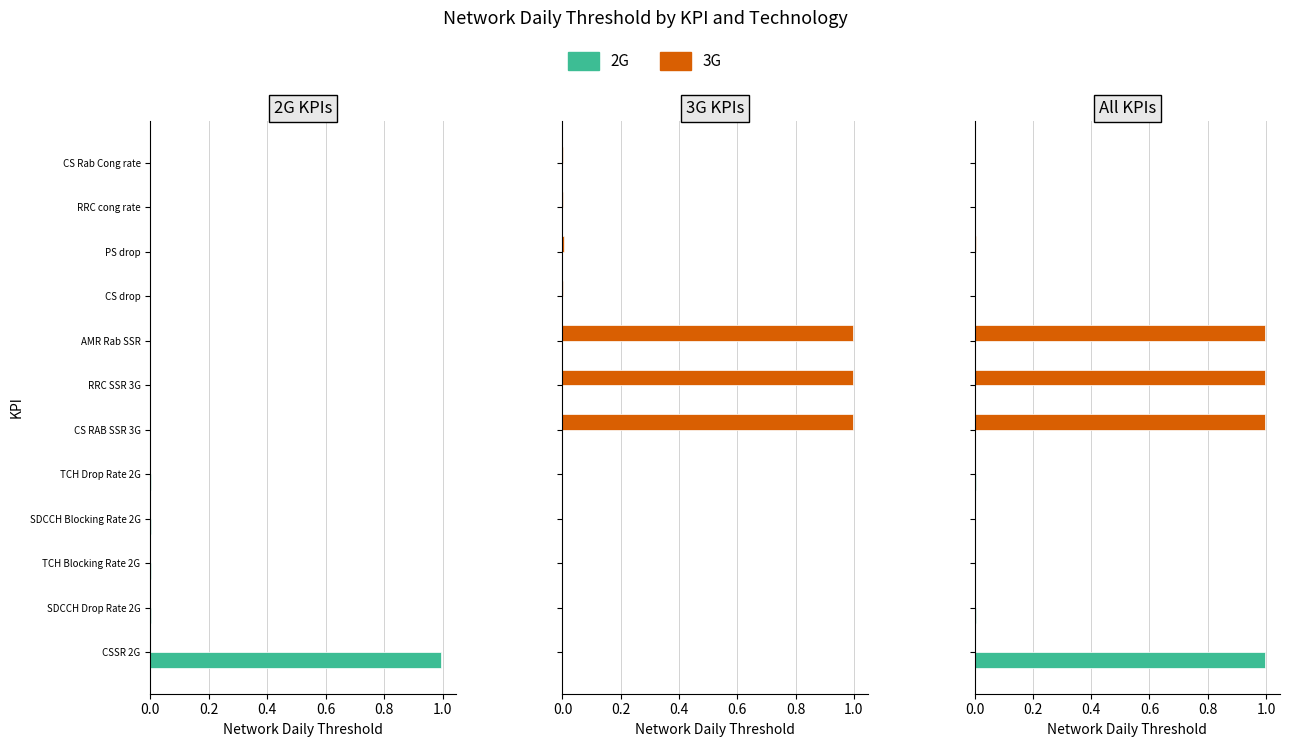

Is it true that 3G equals 0.0 at PS drop?

False